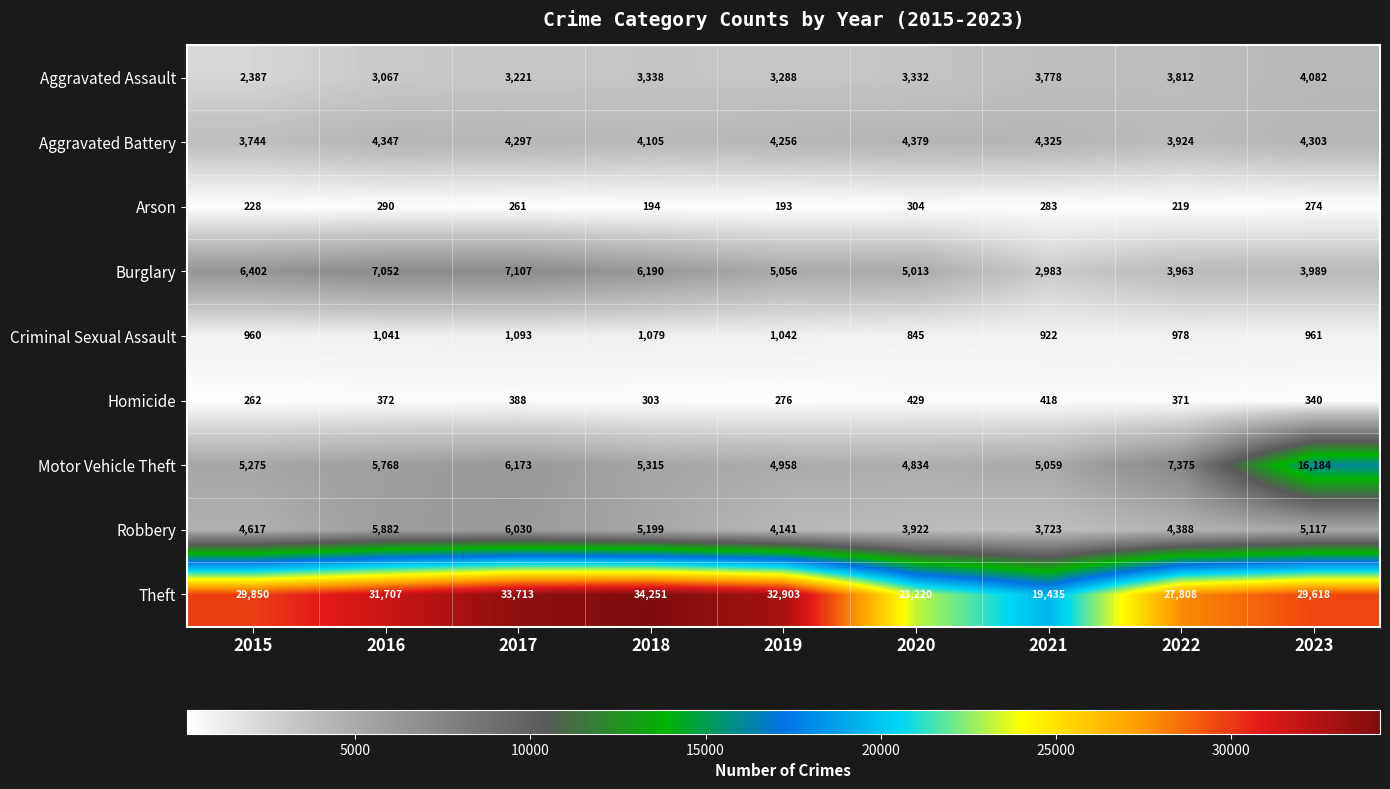

At 2018, list the series in order from smallest to largest.

Arson, Homicide, Criminal Sexual Assault, Aggravated Assault, Aggravated Battery, Robbery, Motor Vehicle Theft, Burglary, Theft